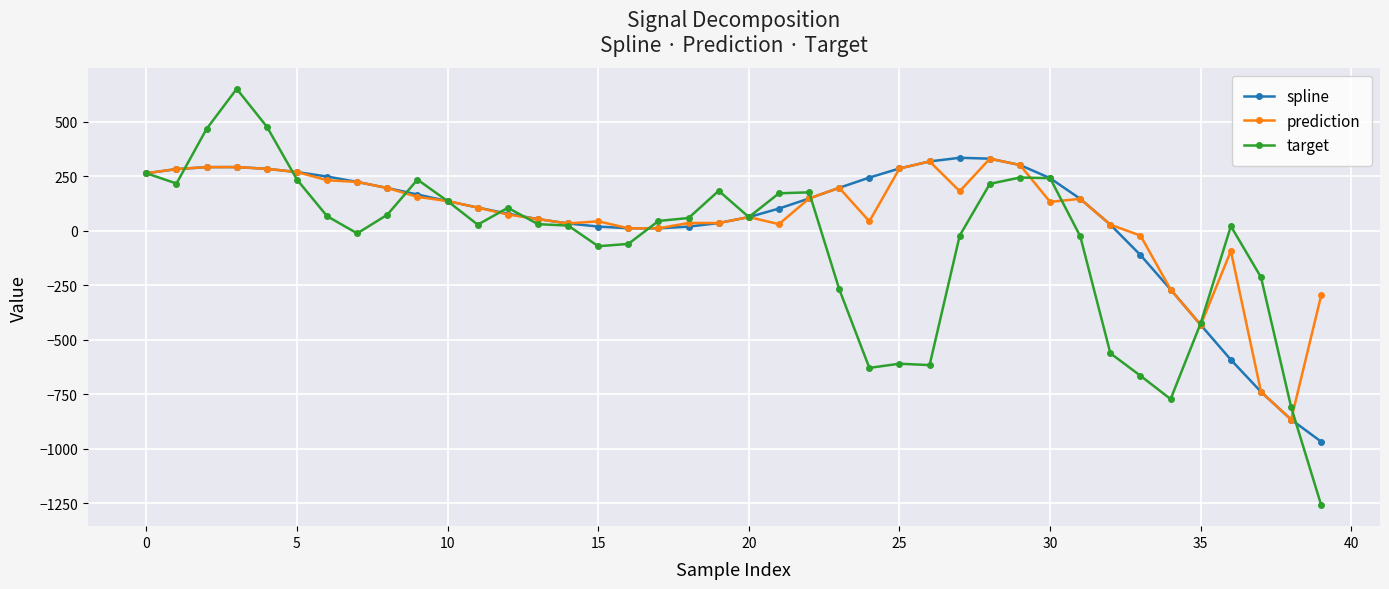

What is the value of the spline point at the 30th from the left?

301.1